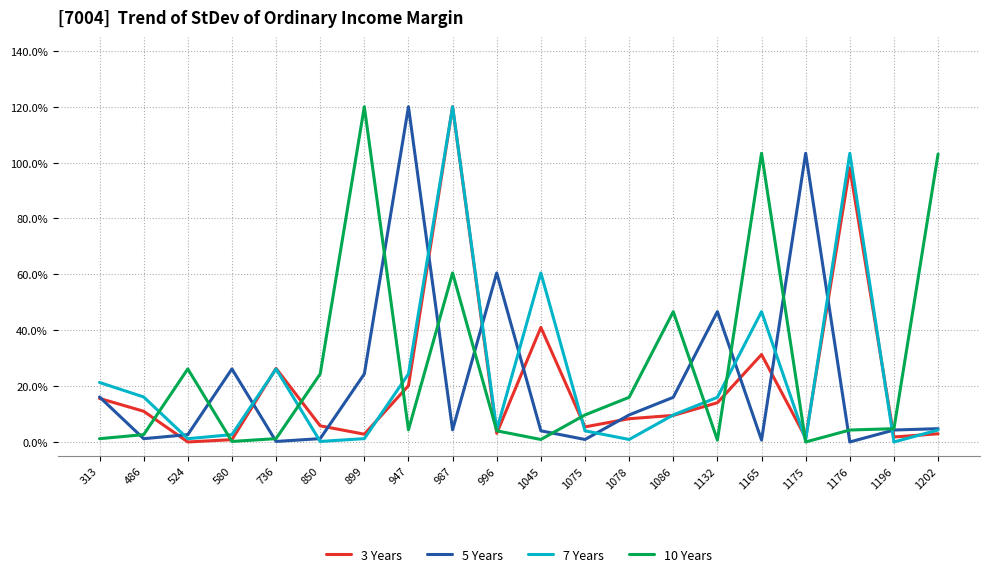

True or false: 5 Years and 7 Years cross at least once.

True